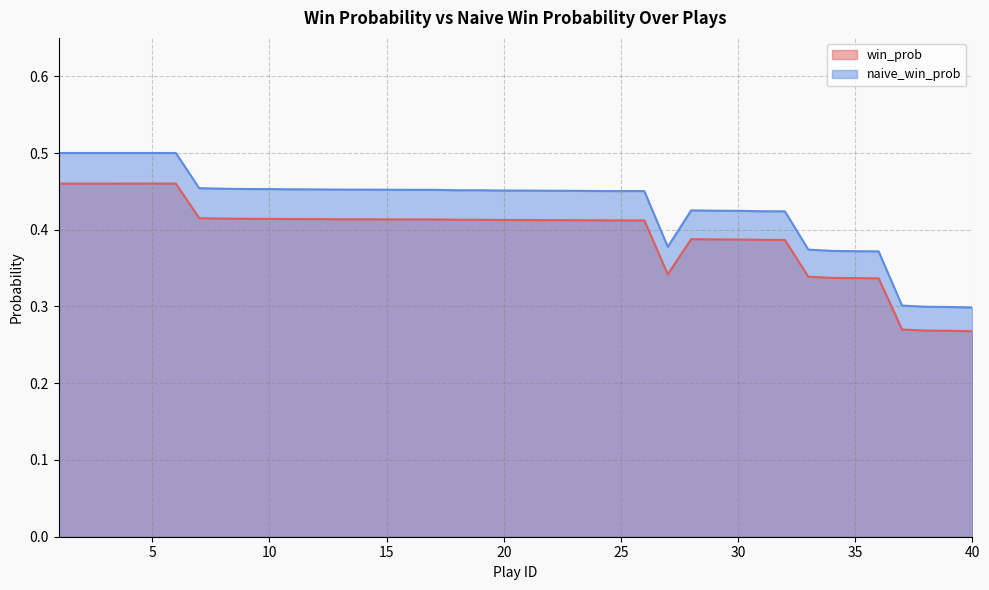

What is the value of the win_prob point at the 26th from the left?

0.4